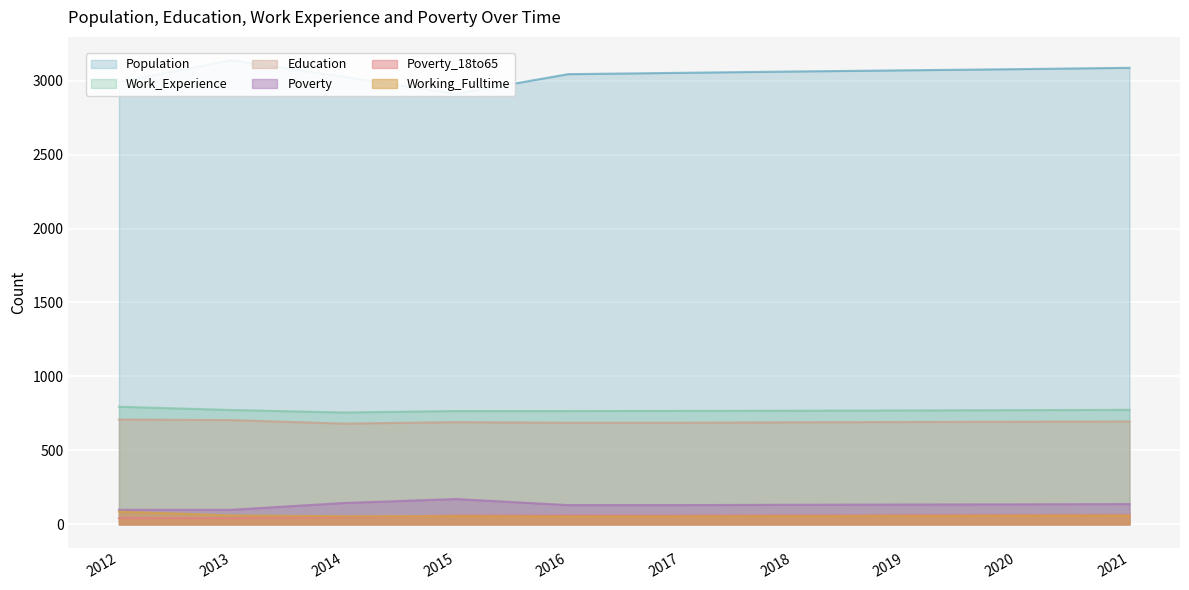

The value of Education at 2021 is 696. True or false?

True